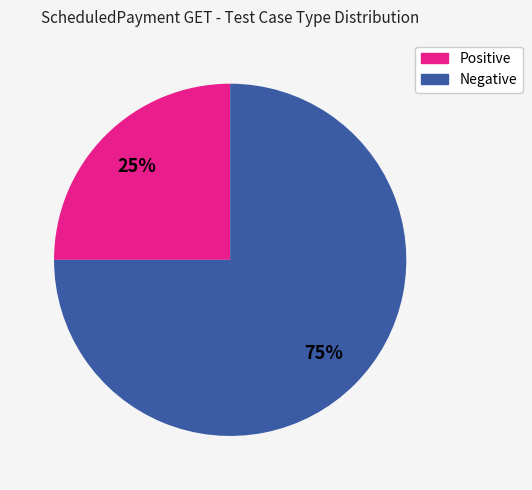

To the nearest percent, what is the difference between the Positive and Negative slice percentages?

50%